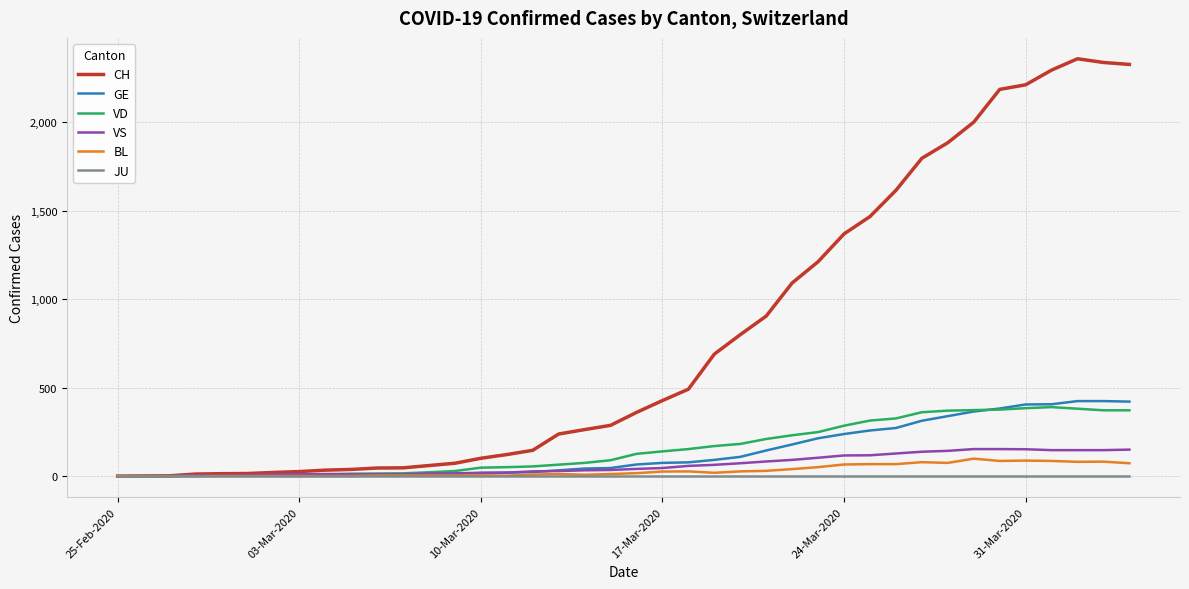

What is the highest value of the VD series?

390